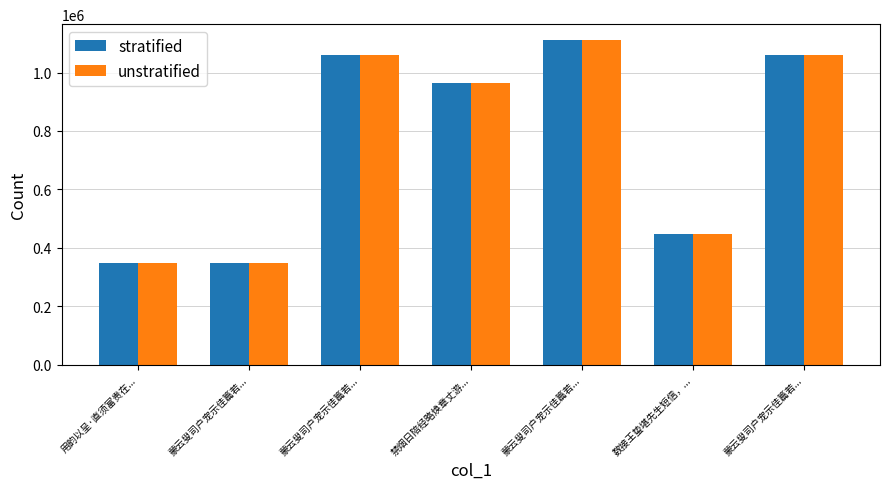

How many data points does each series have?

7